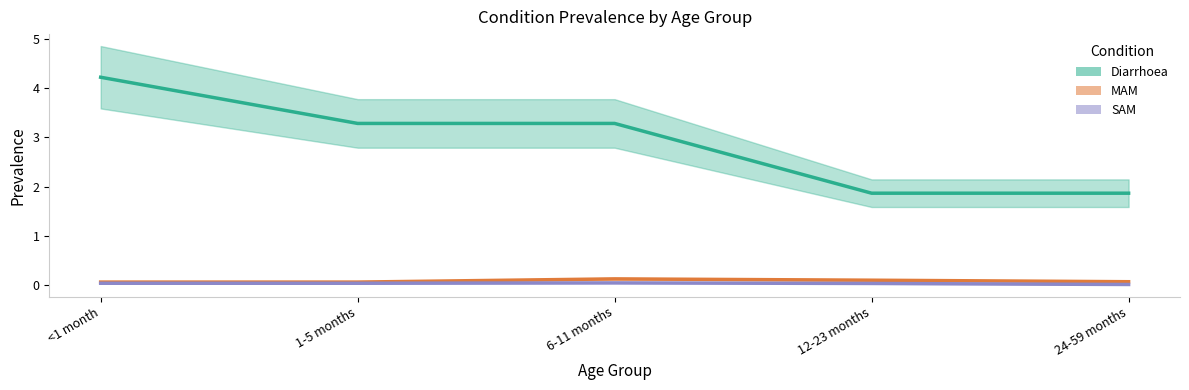

At which category does SAM reach its first local peak?

6-11 months